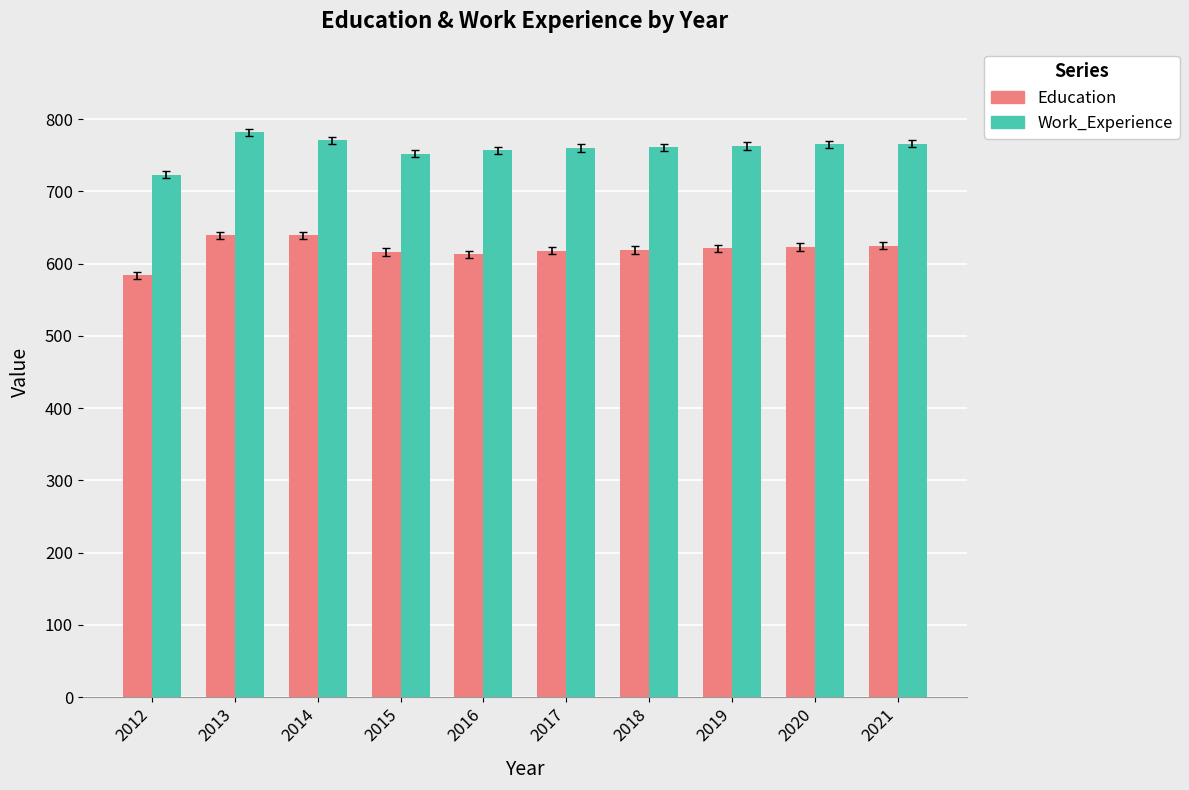

What is the sum of the Education values at 2019 and 2021?

1246